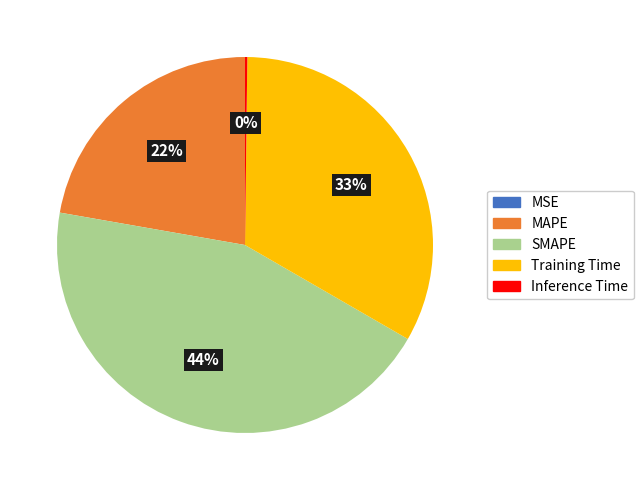

Do MAPE and Training Time together represent more than half of the pie?

Yes